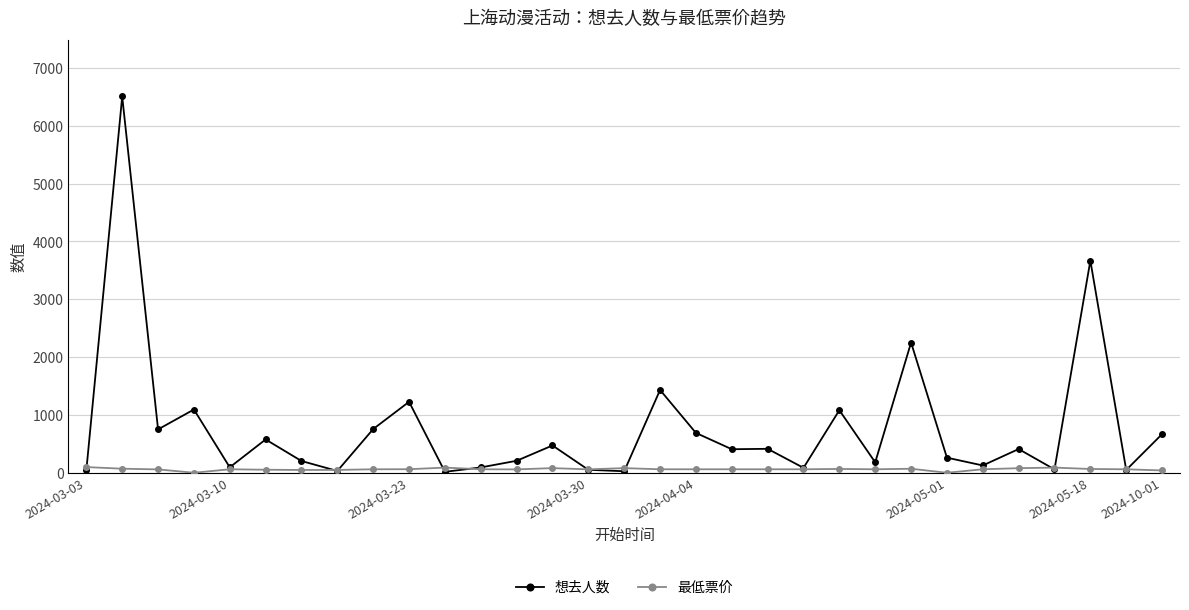

Which series has the largest range (max minus min)?

想去人数